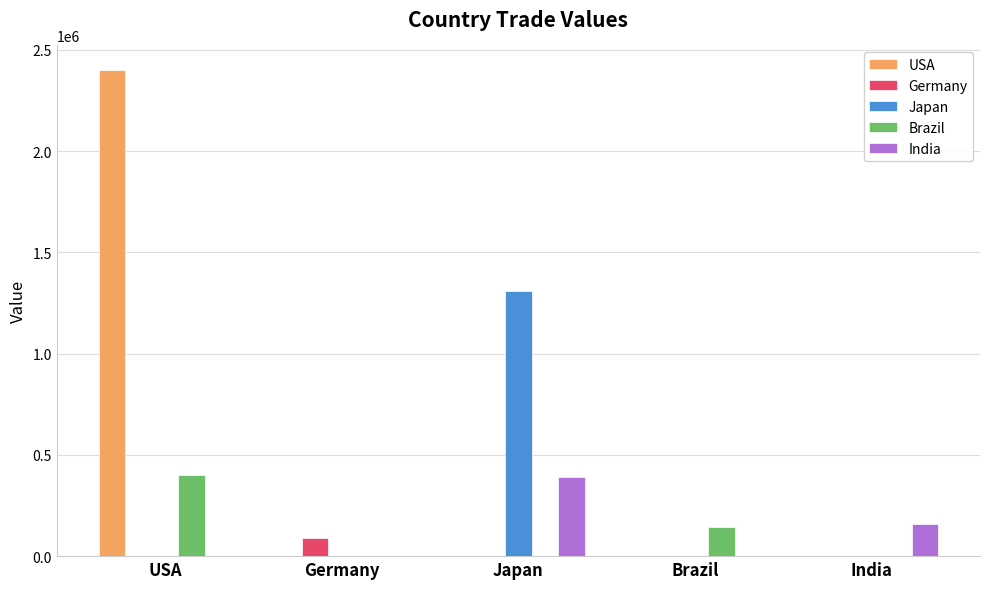

The Brazil series shows 398336.3 at USA. True or false?

True